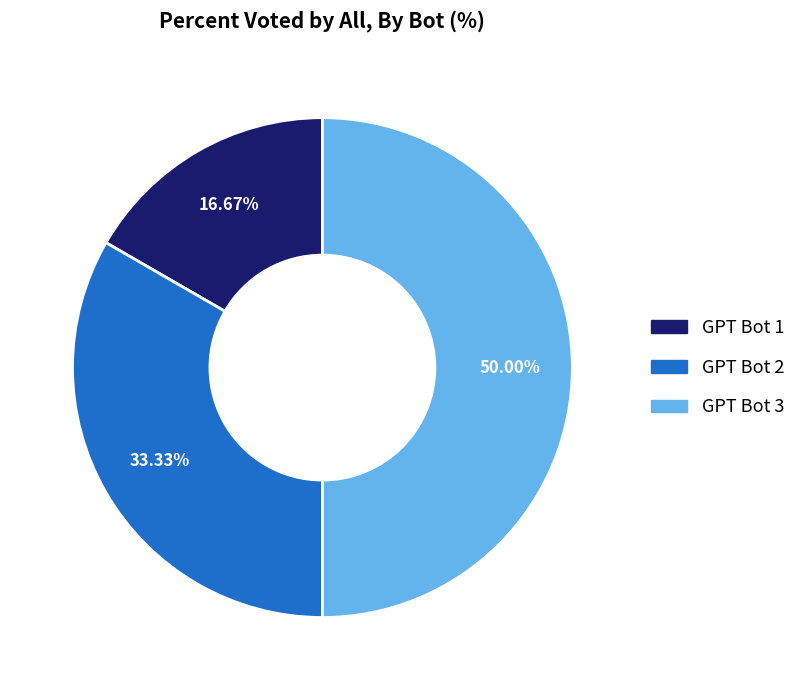

How many segments does this pie chart have?

3